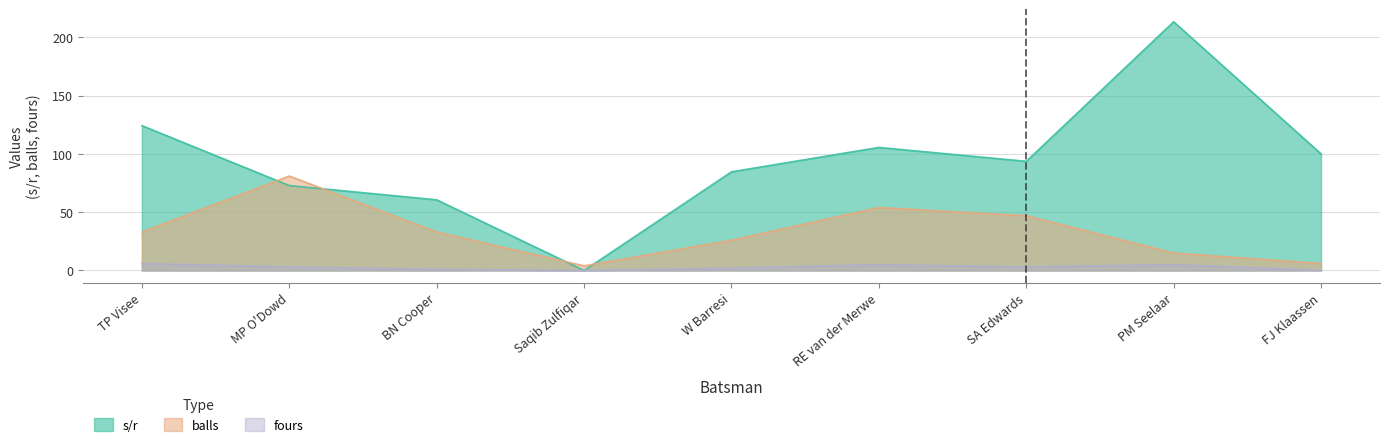

Which series changed the most between BN Cooper and Saqib Zulfiqar?

s/r